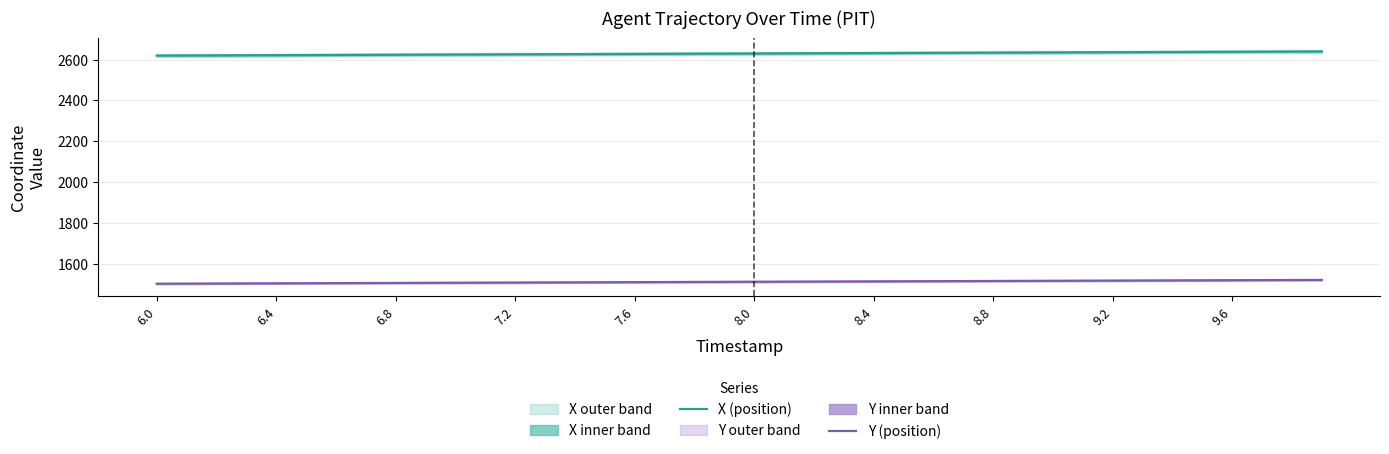

True or false: X (position) and Y (position) cross at least once.

False